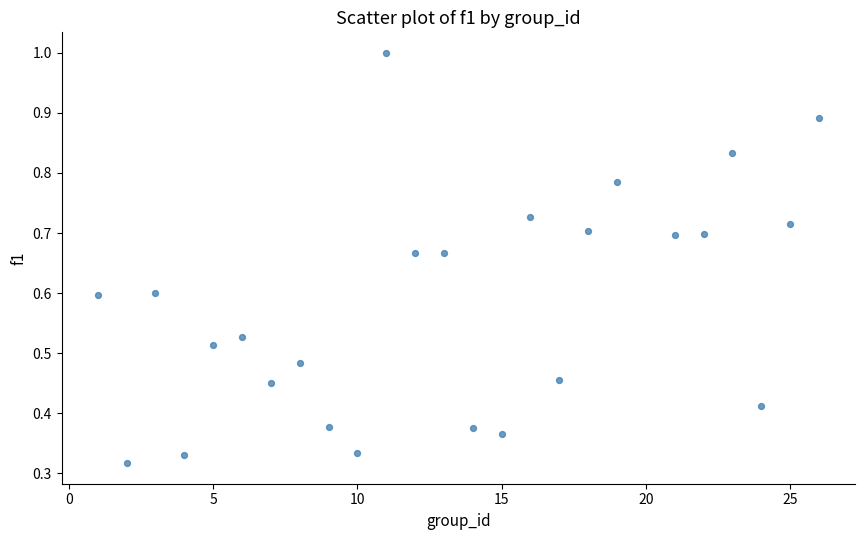

What is the range of X values (max minus min)?

25.0